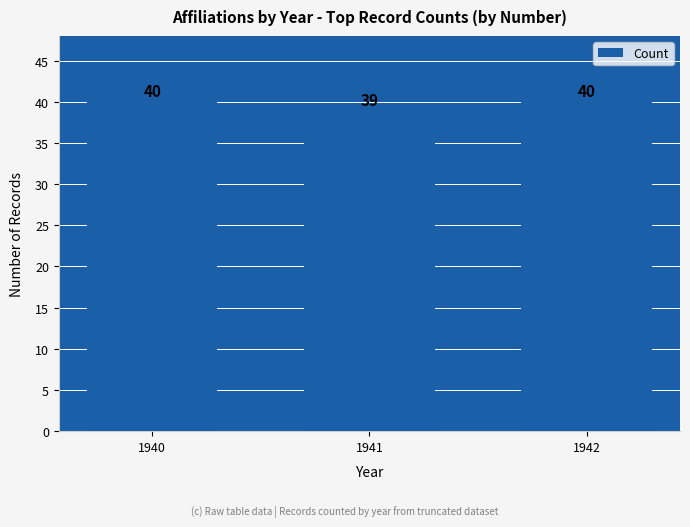

What is the value of the 2nd bar from the left?

39